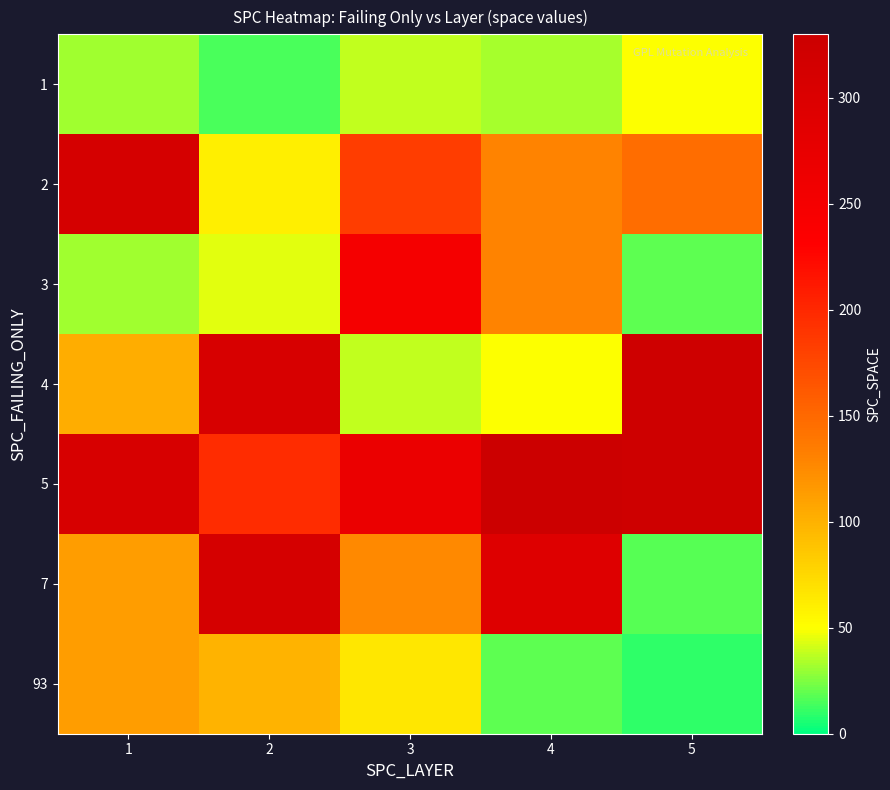

At 1, list the series in order from largest to smallest.

2, 5, 7, 93, 4, 1, 3